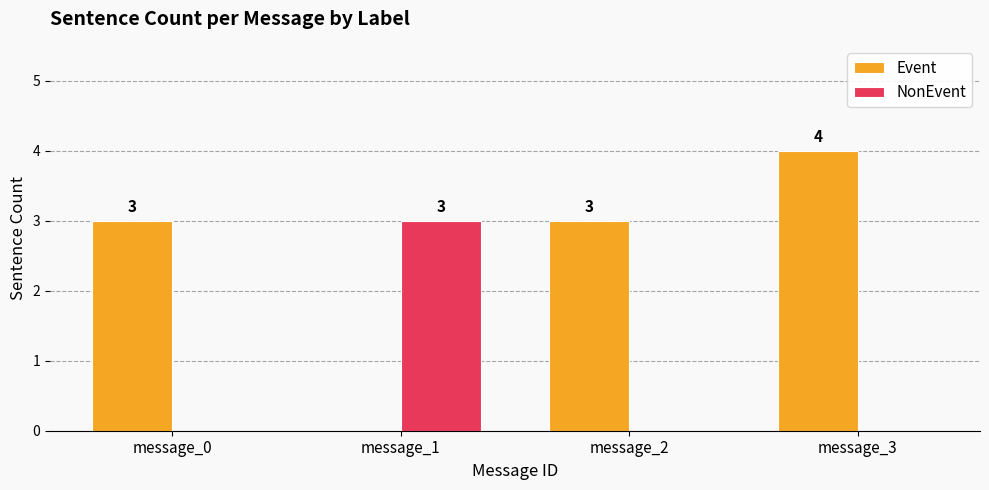

Which series changed the most between message_0 and message_3?

Event